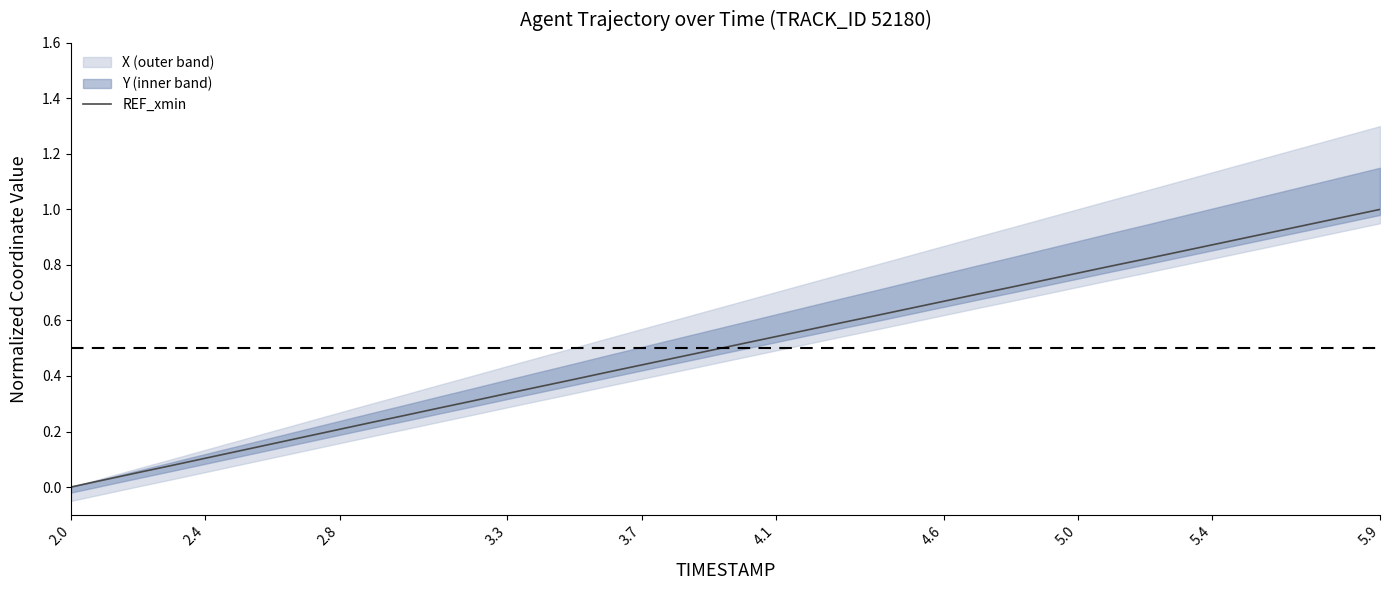

True or false: REF_xmin has a value of 0.3 at 5.0.

False